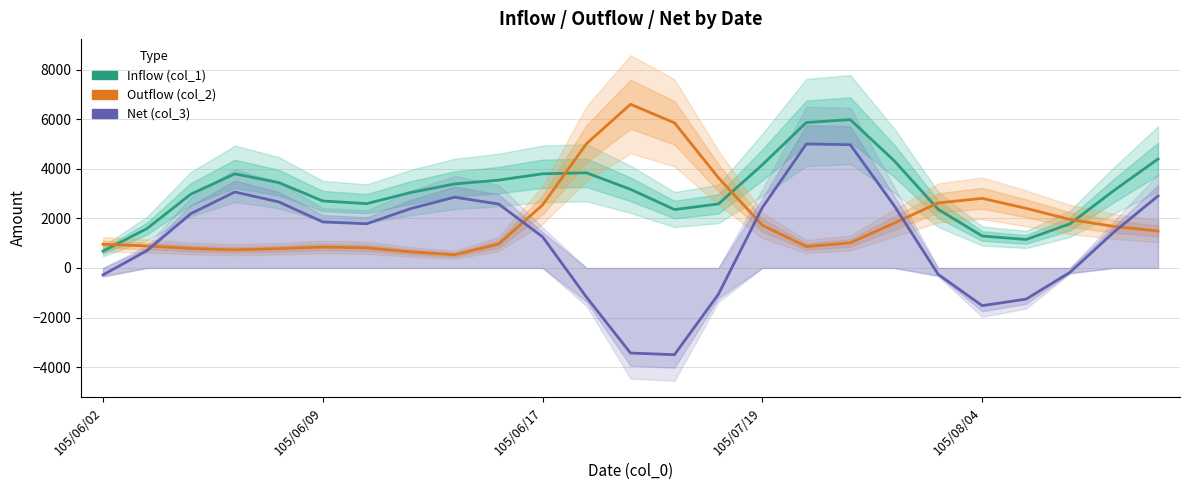

What is the spread (max minus min) of values at 19?

2883.9